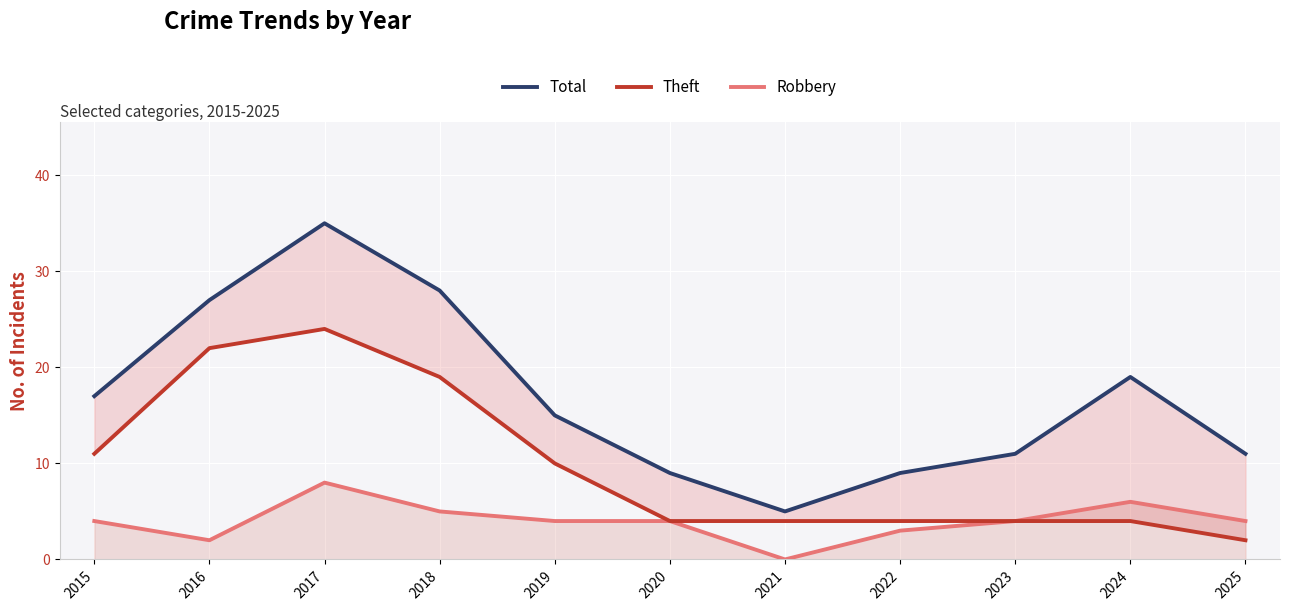

What is the minimum value for Total?

5